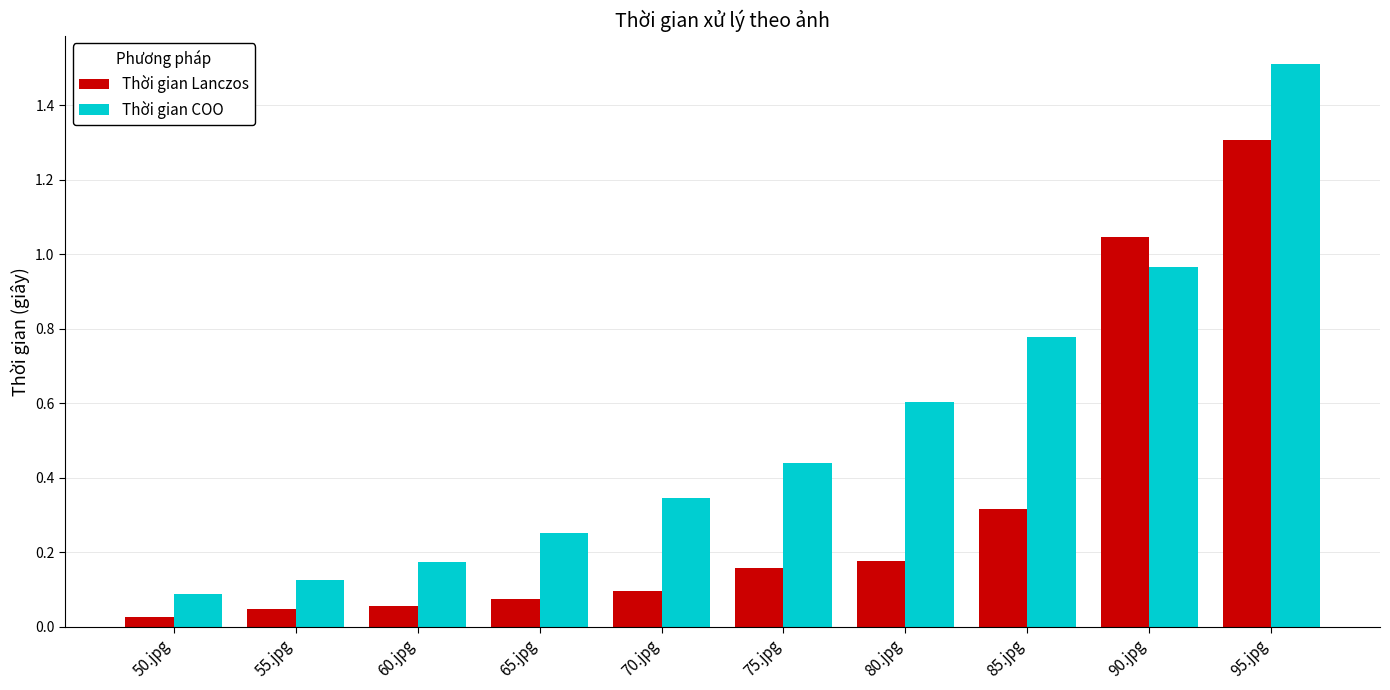

Rank the series by their average value, from lowest to highest.

Thời gian Lanczos, Thời gian COO